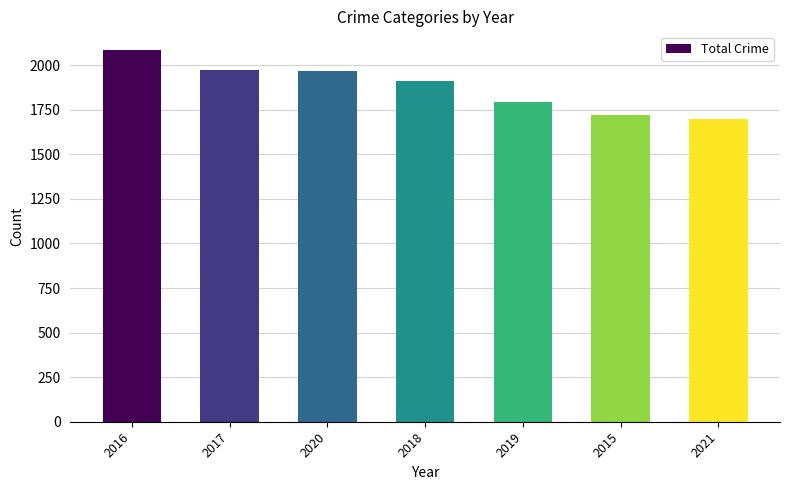

What is the approximate value at 2019?

1792